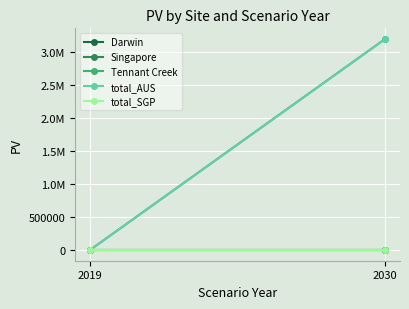

At which category does the chart reach its peak across all series?

2030